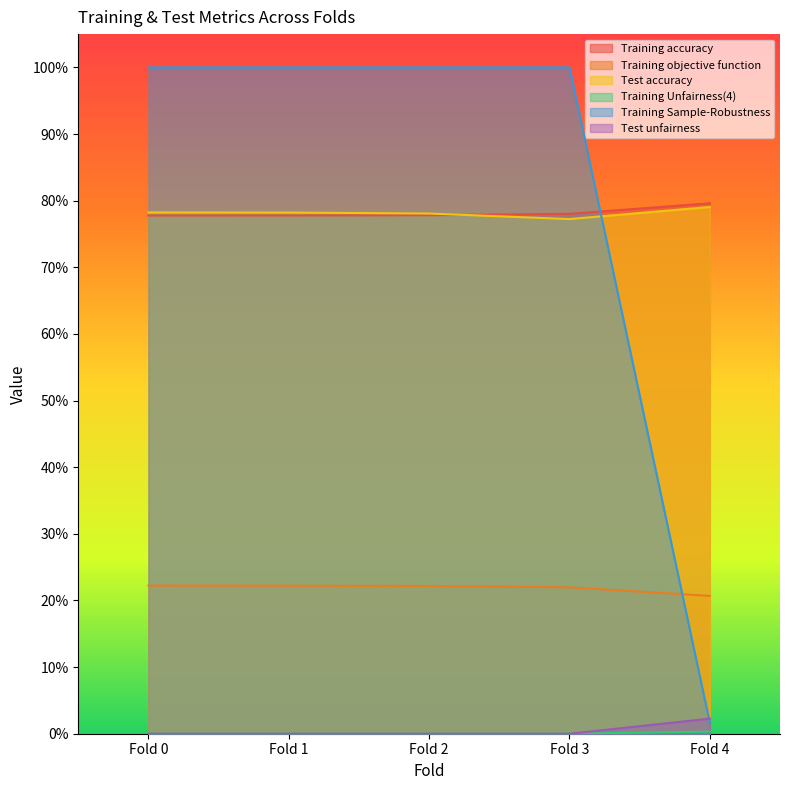

True or false: Test accuracy has more than 0 interior local peaks.

False